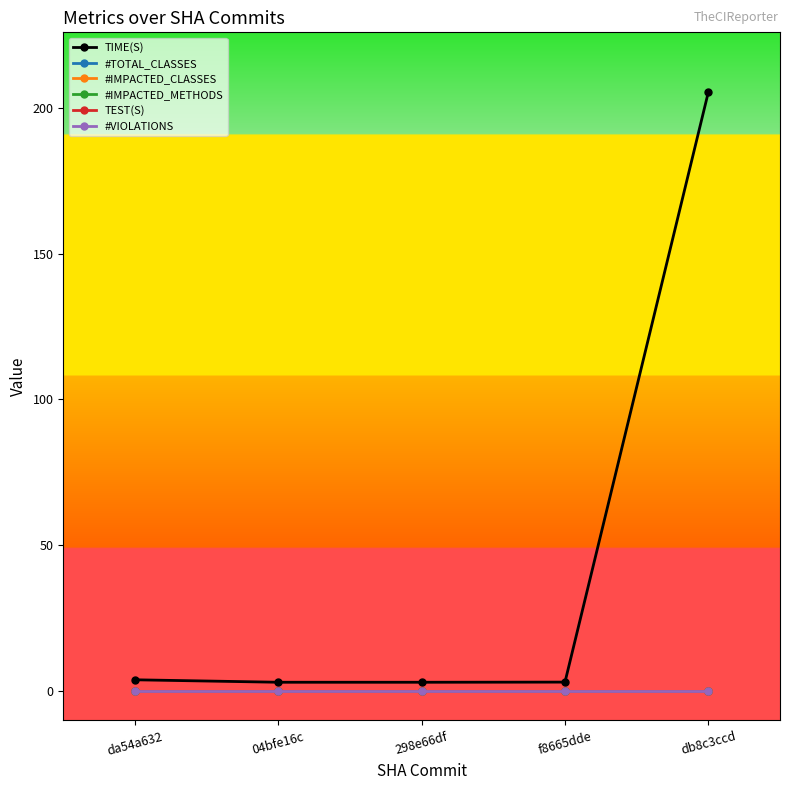

Is this an area chart (filled region under the line)?

No